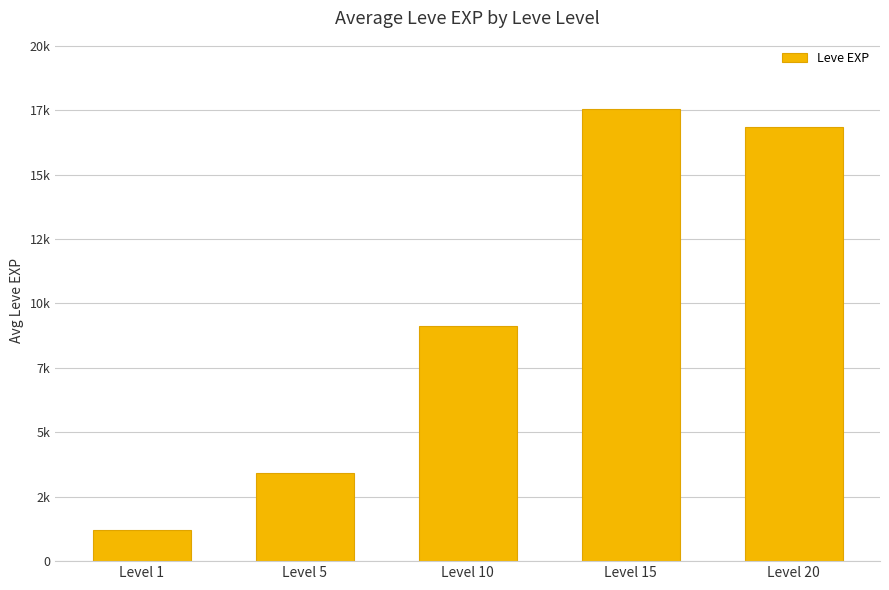

The value at Level 15 is 5960.5. True or false?

False